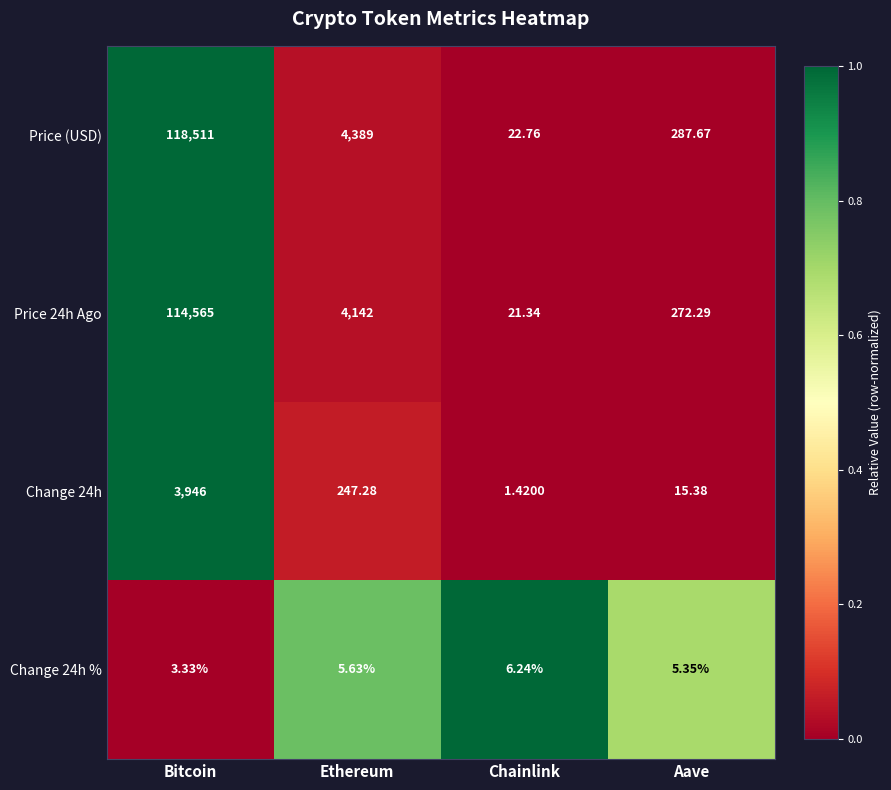

How many categories are shown in the chart?

4